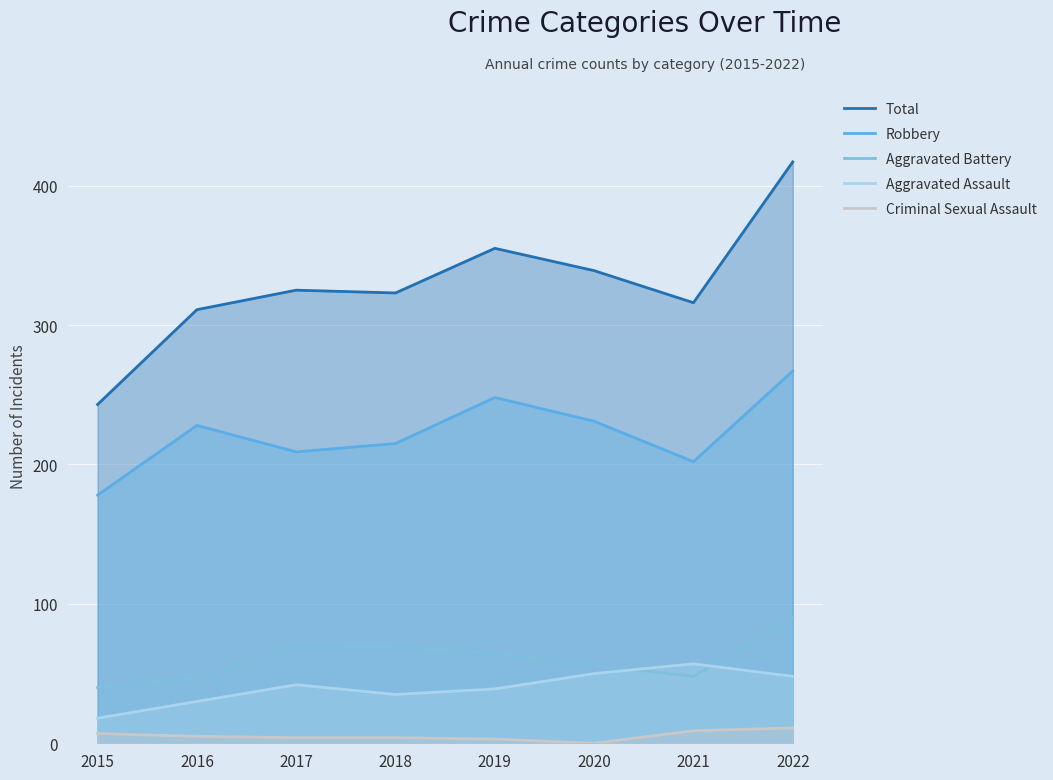

The value of Criminal Sexual Assault at 2015 is 7. True or false?

True